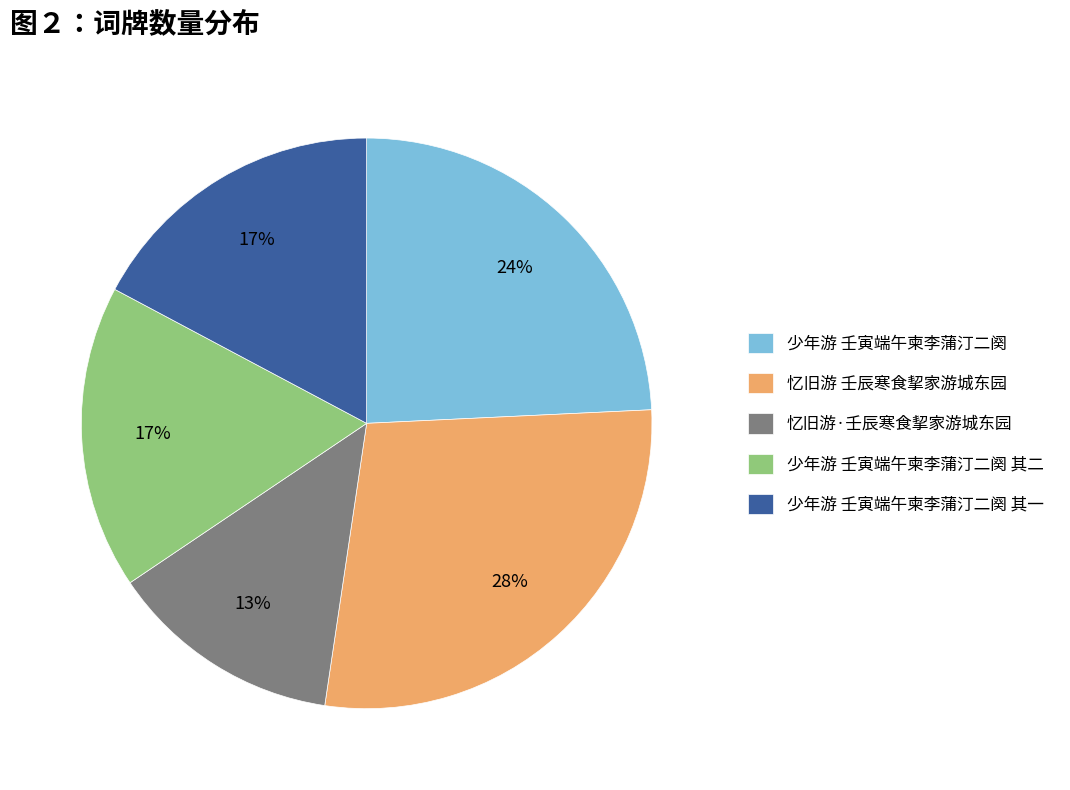

What is the smallest slice in the pie chart?

忆旧游·壬辰寒食挈家游城东园